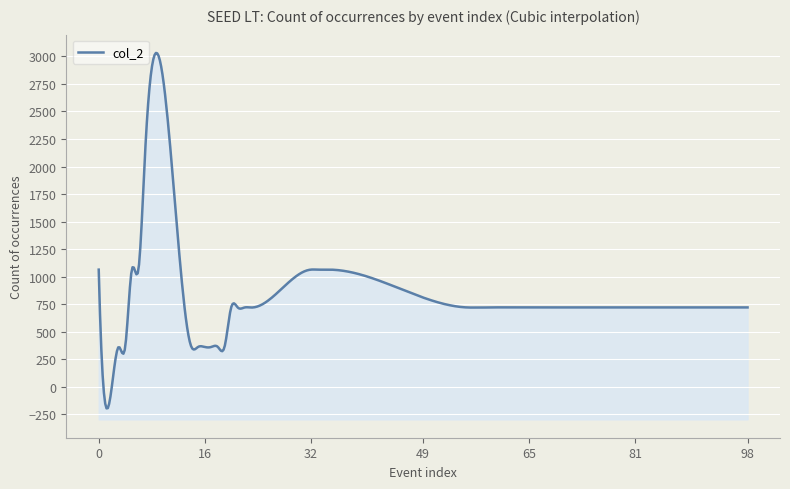

How many data points are less than 721?

16